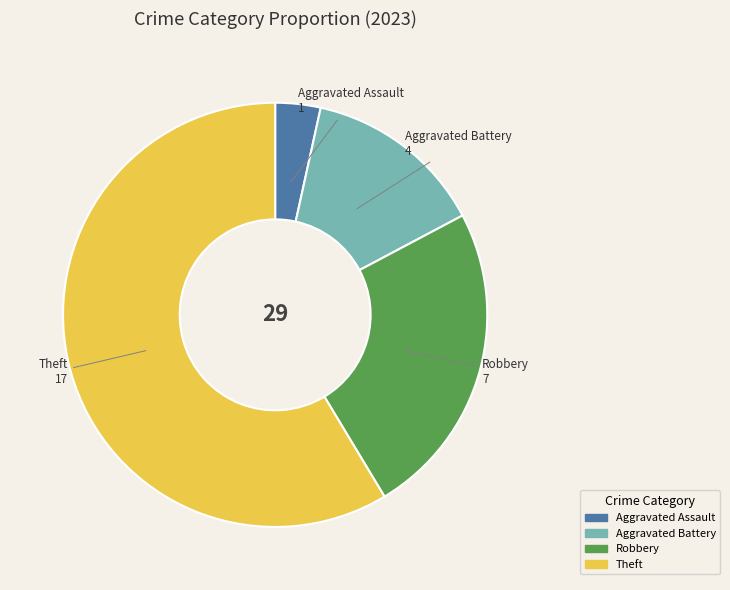

Is there any slice that represents more than half of the pie?

Yes